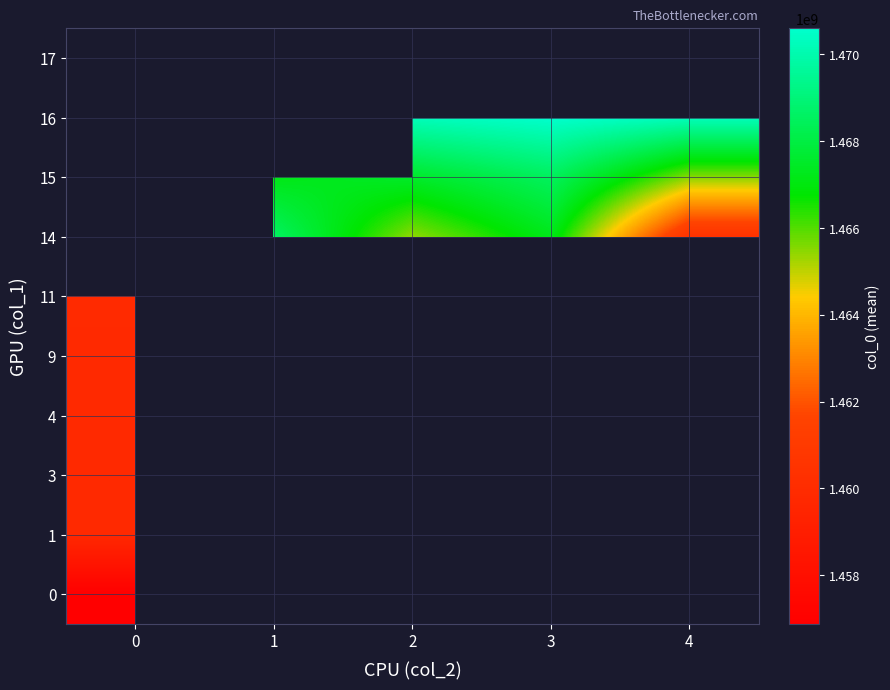

How many categories are shown in the chart?

5